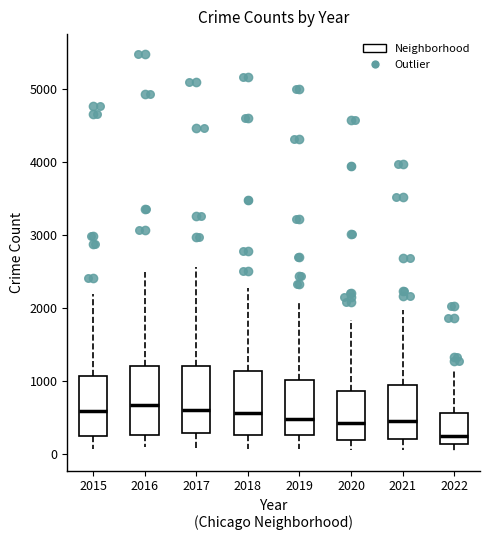

Where is the lower edge of the box at x = 2019 on the y-axis? The values are not printed on the chart, so give them approximately, as read against the axis.

300